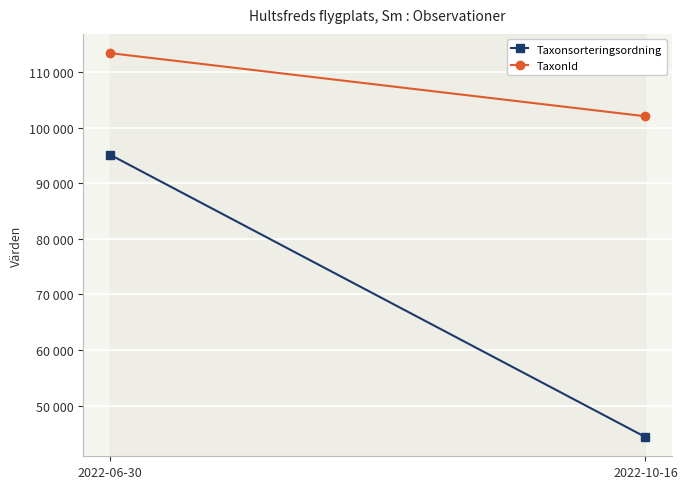

What is the average value of the TaxonId series?

107701.2